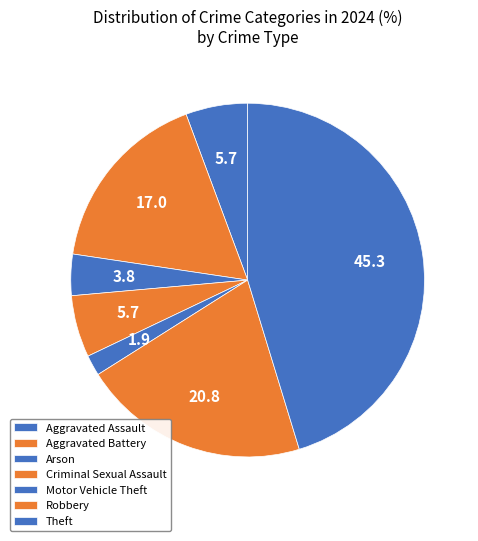

Count the number of slices in the pie.

7